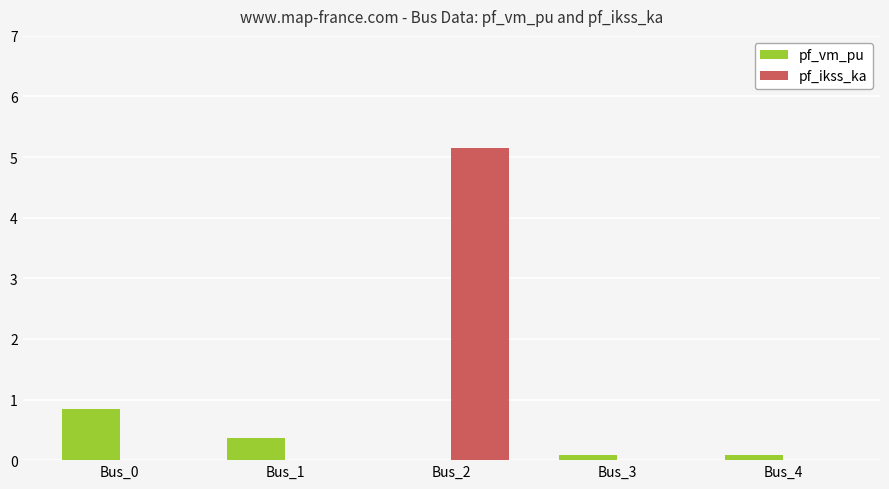

What is the spread (max minus min) of values at Bus_3?

0.1